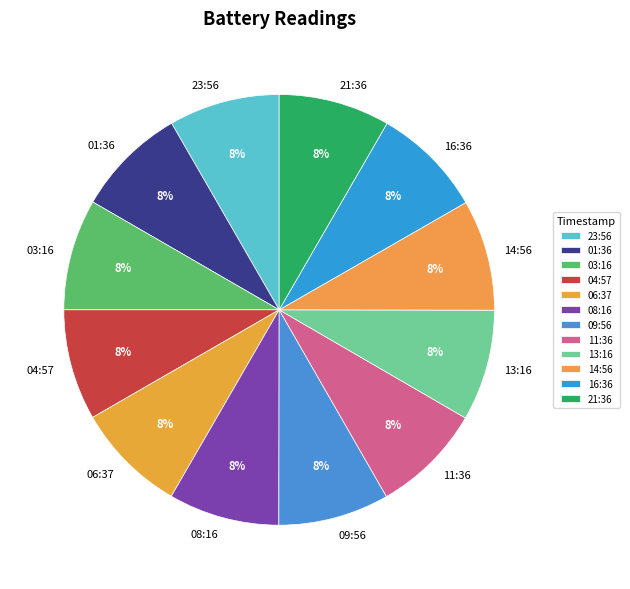

Count the number of slices in the pie.

12